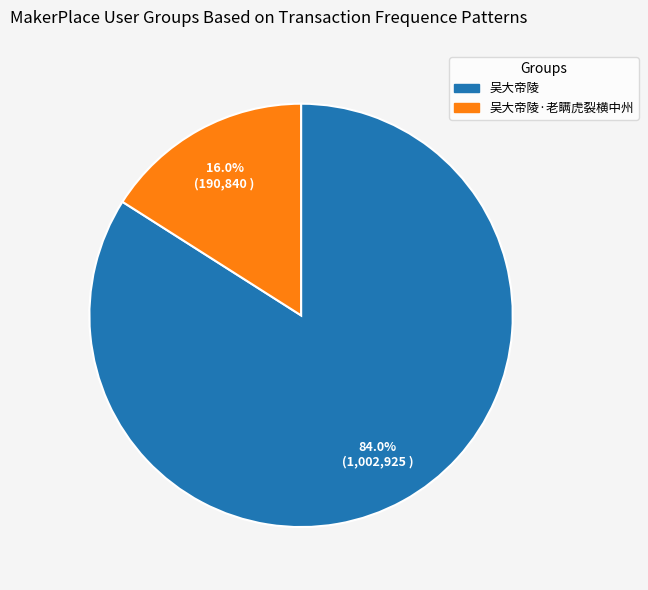

Does any single category account for the majority?

Yes